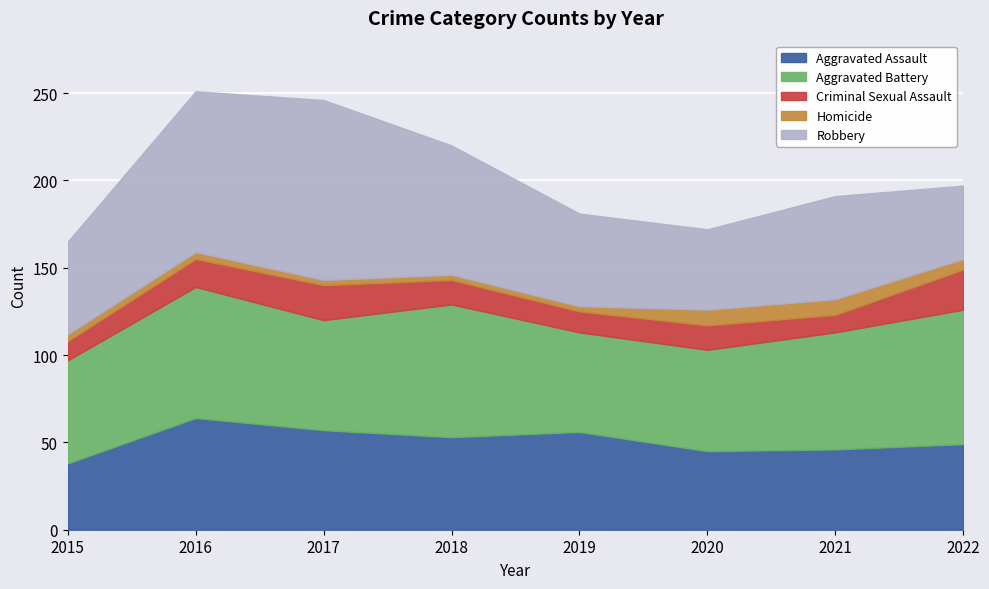

Is it true that Aggravated Assault equals 14 at 2019?

False